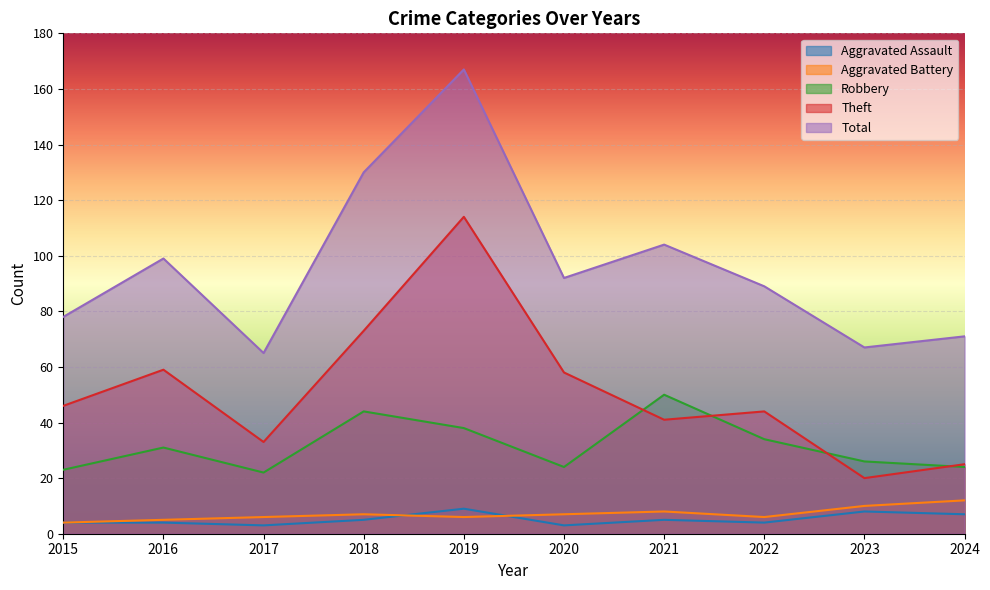

True or false: Aggravated Battery and Theft cross at least once.

False